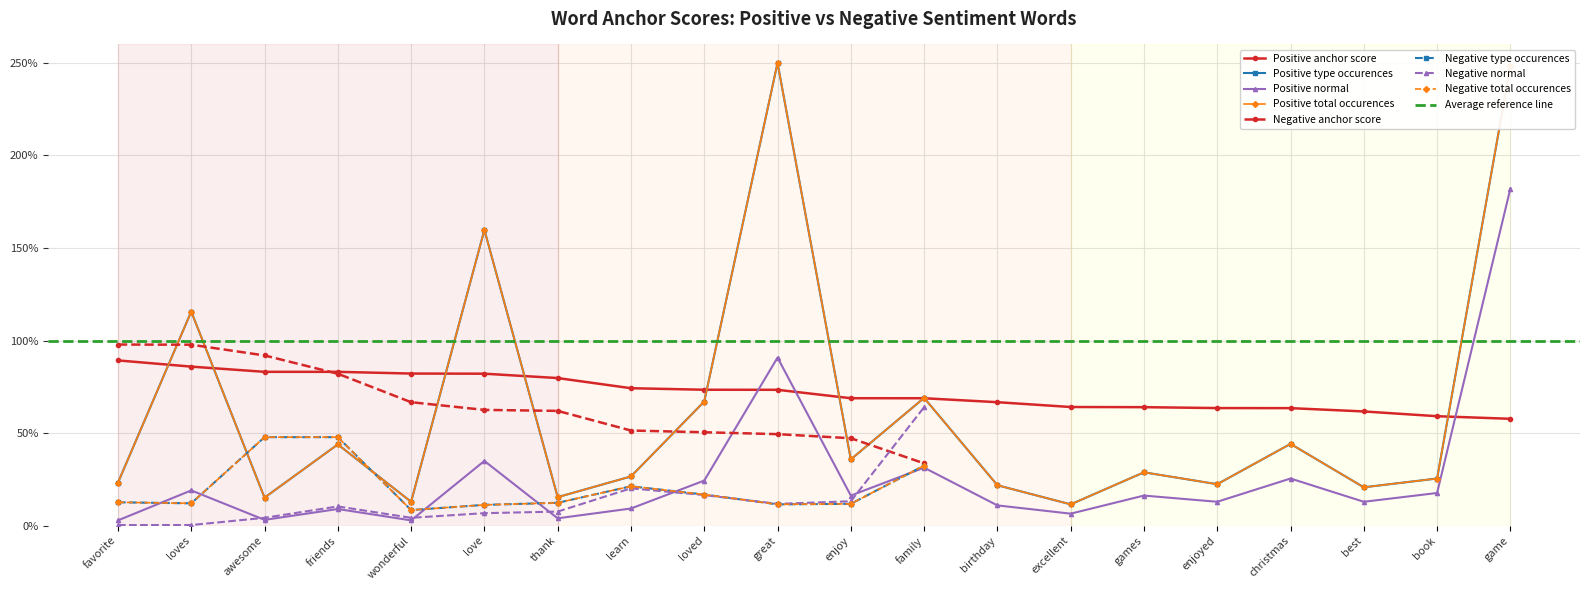

At christmas, list the series in order from smallest to largest.

normal, type occurences, total occurences, anchor score